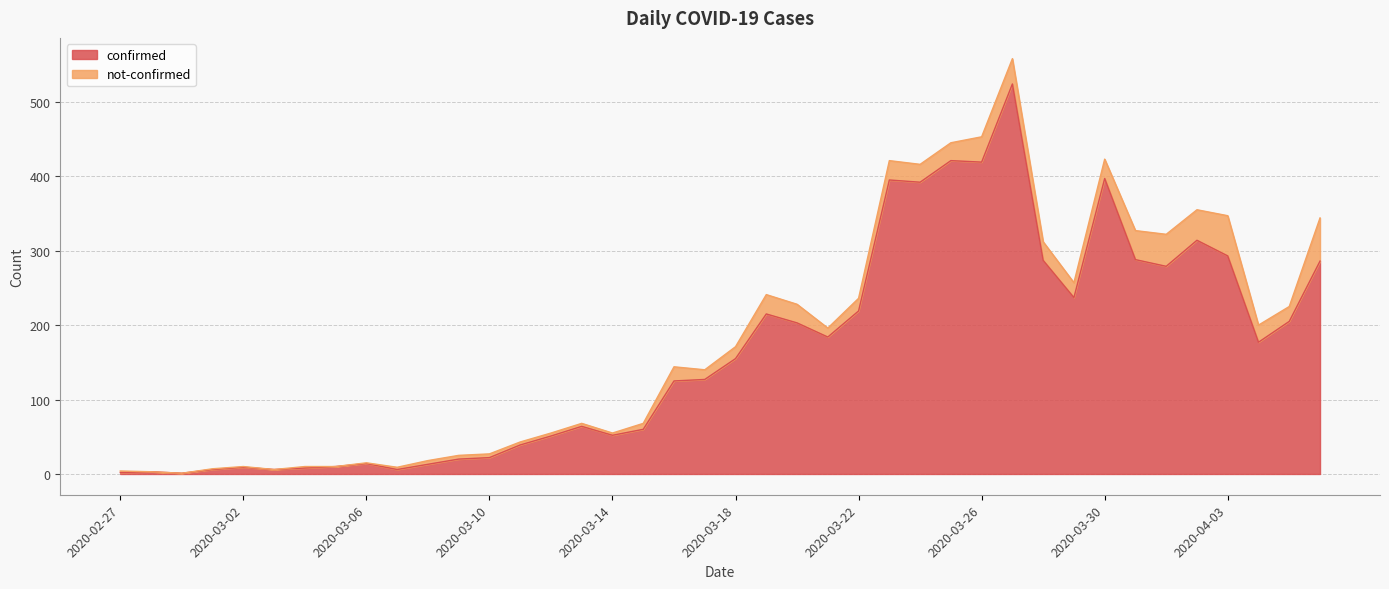

Rank the categories by value from highest to lowest.

2020-03-27, 2020-03-25, 2020-03-26, 2020-03-30, 2020-03-23, 2020-03-24, 2020-04-02, 2020-04-03, 2020-03-31, 2020-03-28, 2020-04-06, 2020-04-01, 2020-03-29, 2020-03-22, 2020-03-19, 2020-04-05, 2020-03-20, 2020-03-21, 2020-04-04, 2020-03-18, 2020-03-17, 2020-03-16, 2020-03-13, 2020-03-15, 2020-03-14, 2020-03-12, 2020-03-11, 2020-03-10, 2020-03-09, 2020-03-06, 2020-03-08, 2020-03-05, 2020-03-02, 2020-03-04, 2020-03-01, 2020-03-03, 2020-03-07, 2020-02-28, 2020-02-27, 2020-02-29